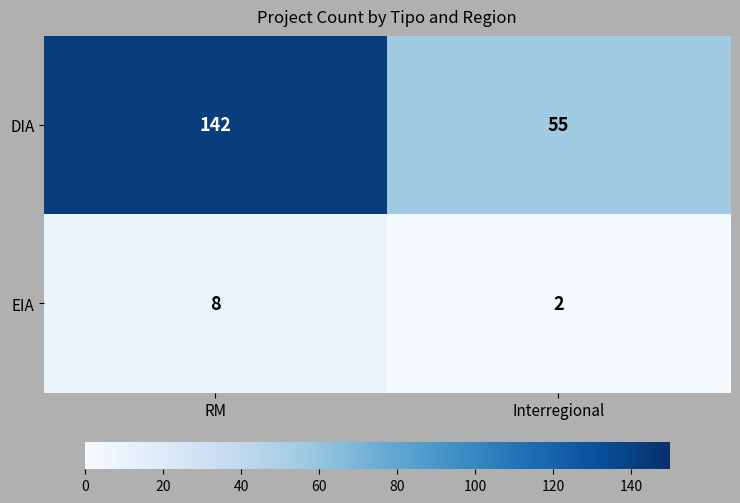

What is the difference between the maximum and minimum values in the DIA series?

87